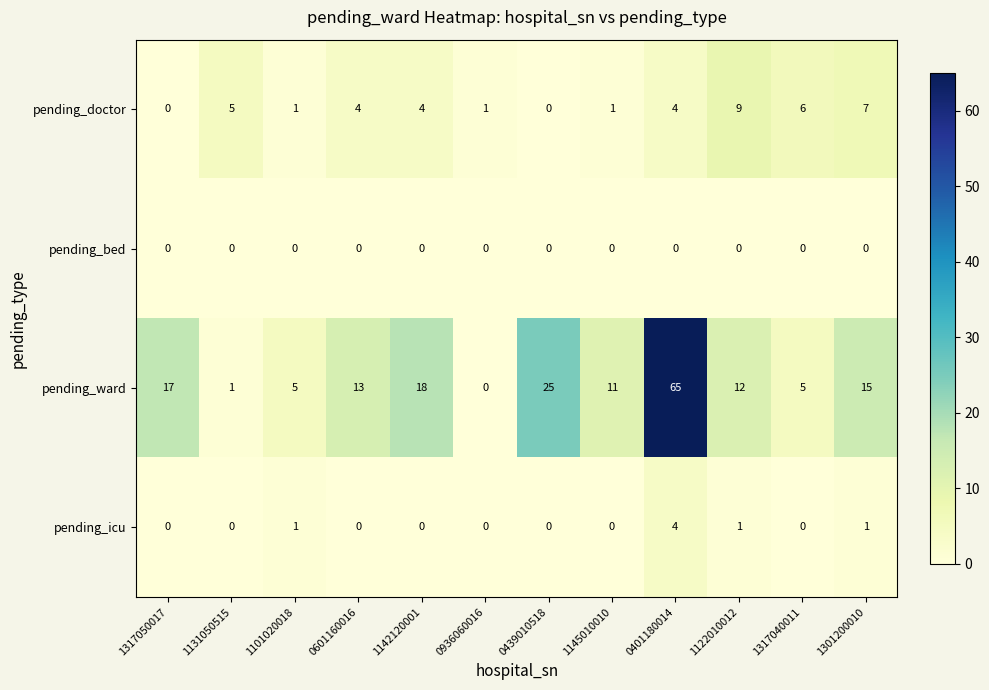

What is the average value of the pending_doctor series?

4